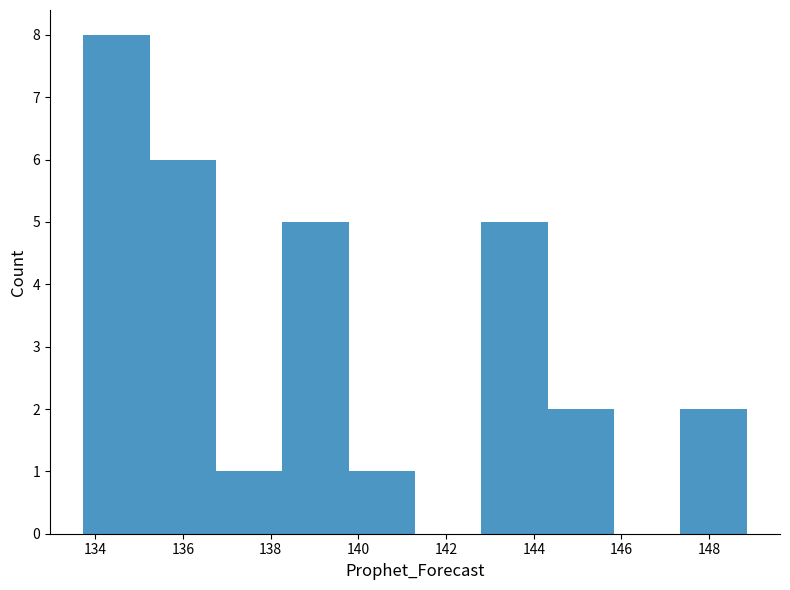

Over which range of the x-axis is the bar tallest?

133.8 to 135.2